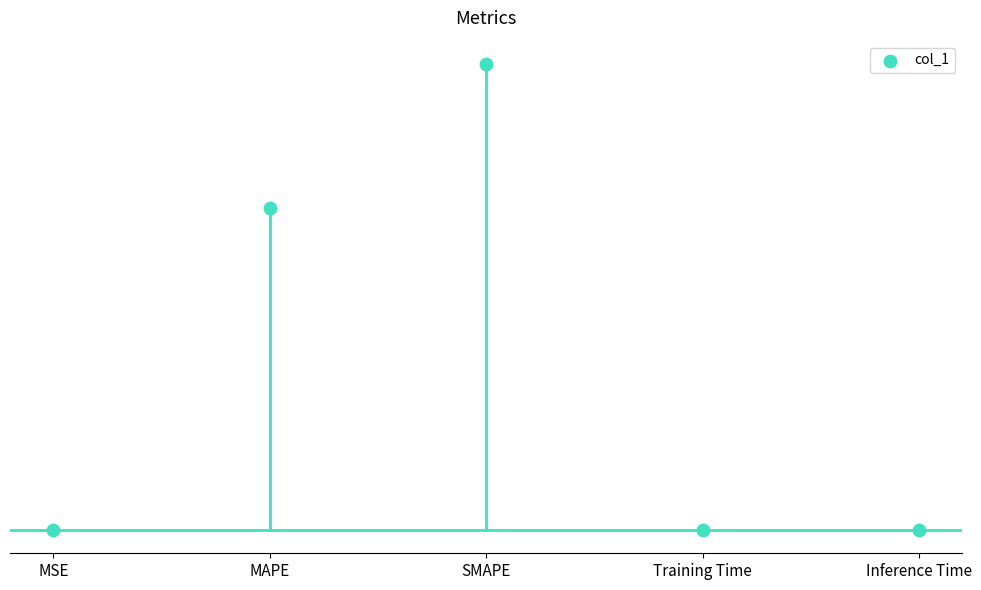

Which has a higher value, Training Time or Inference Time?

Inference Time